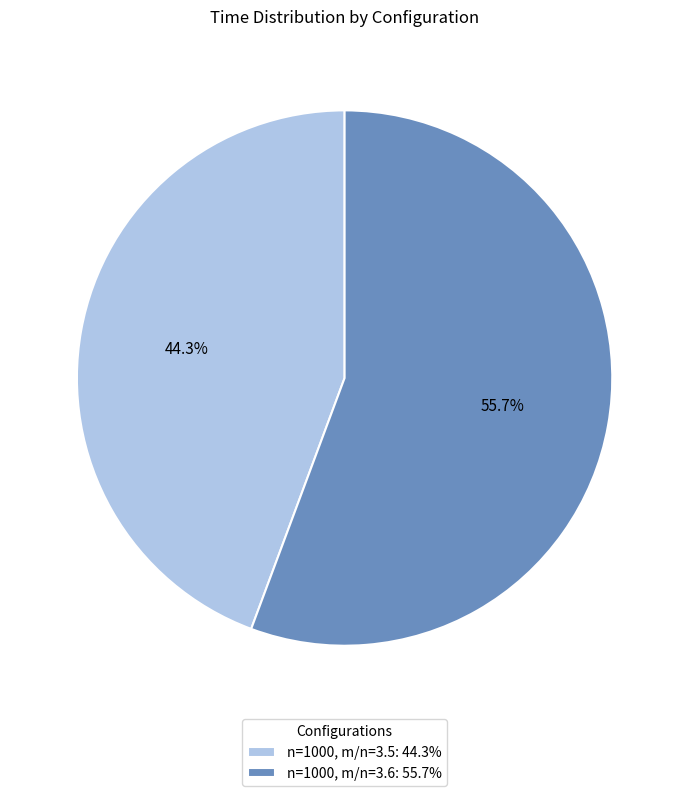

Rank the categories by value from highest to lowest.

n=1000, m/n=3.6, n=1000, m/n=3.5